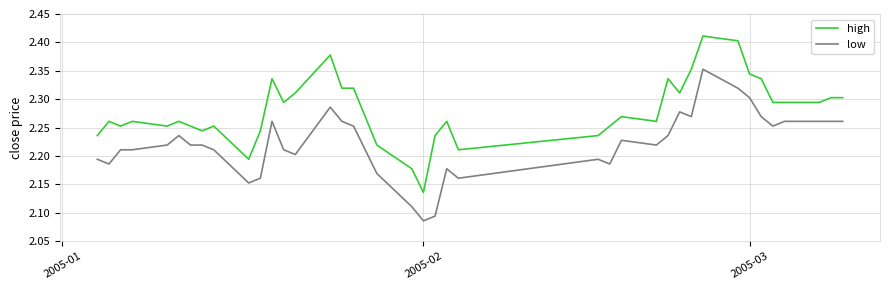

True or false: high and low cross at least once.

False